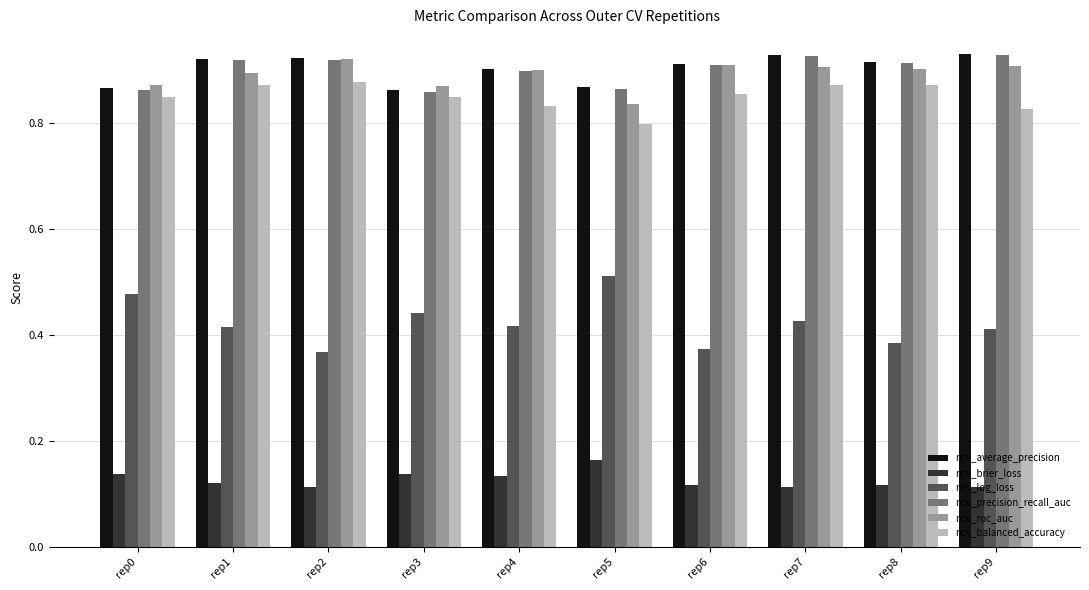

At which label does ncv_log_loss reach its peak?

rep5